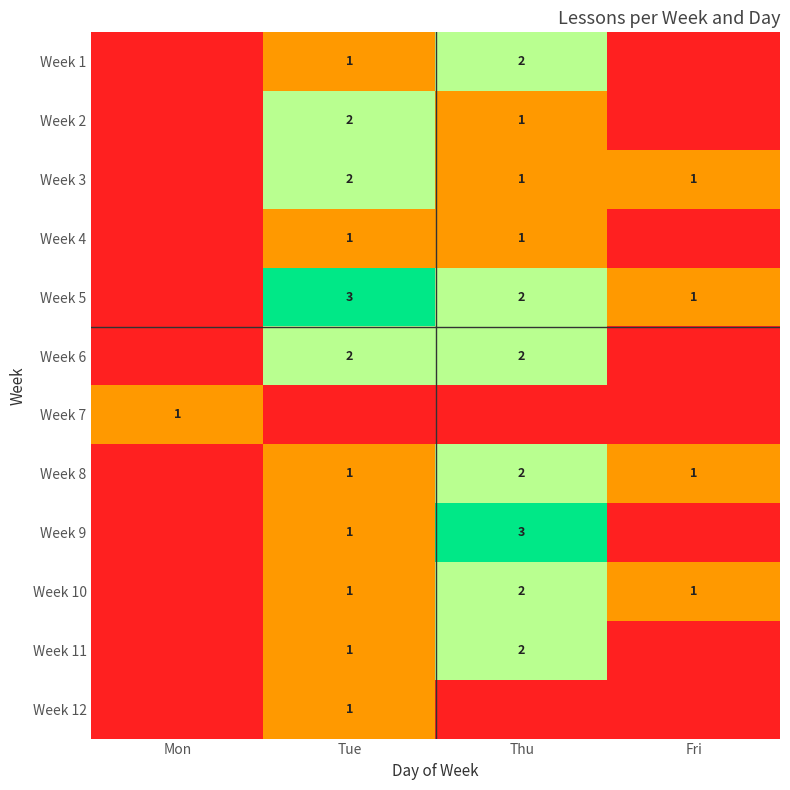

Is it true that Week 9 equals 4 at Thu?

False